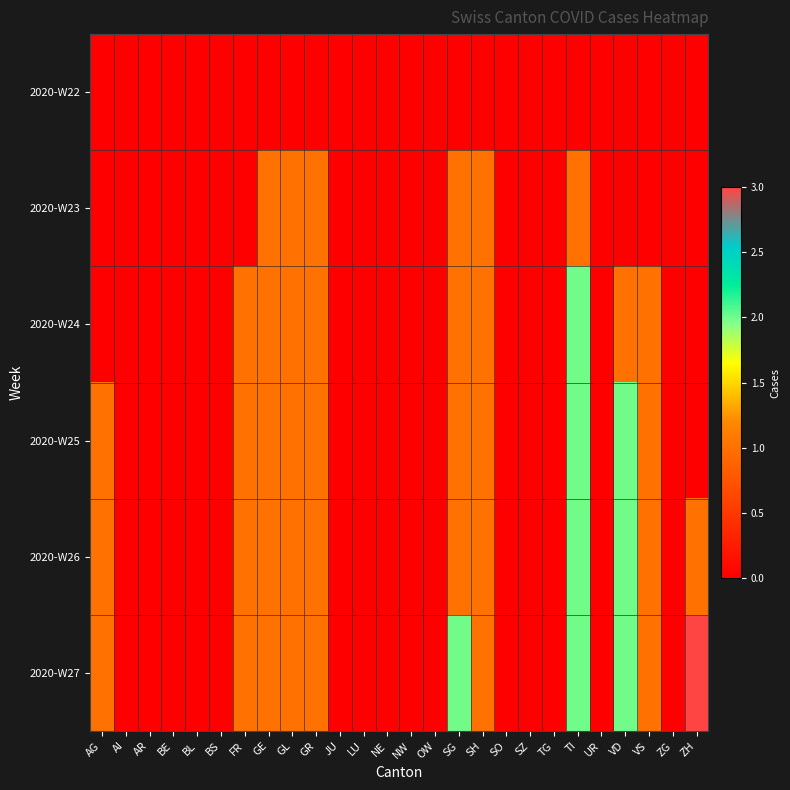

Which category has the highest value across all series?

ZH